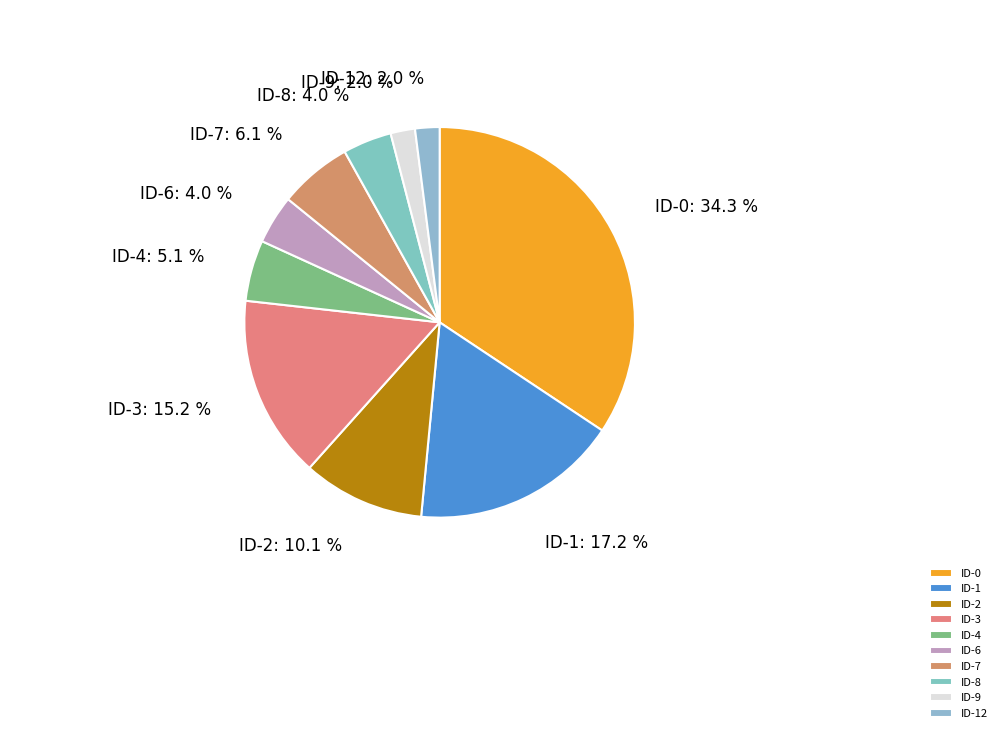

To the nearest percent, what percentage of the pie is ID-12?

2%